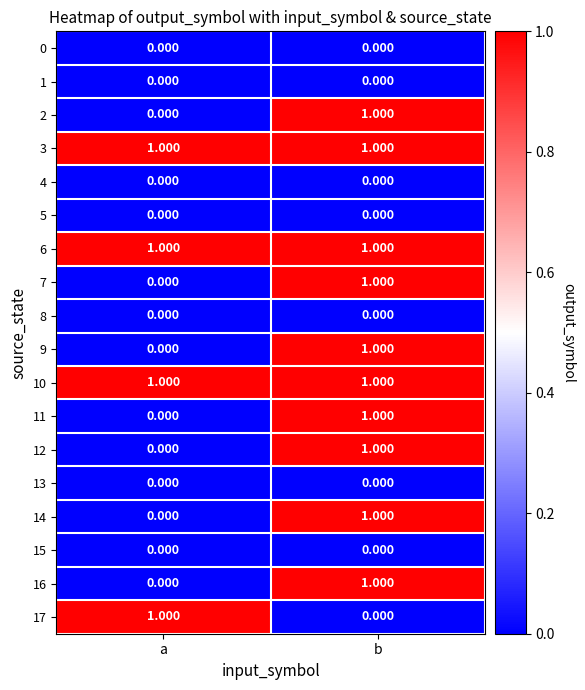

At which category is the sum across all series the highest?

b